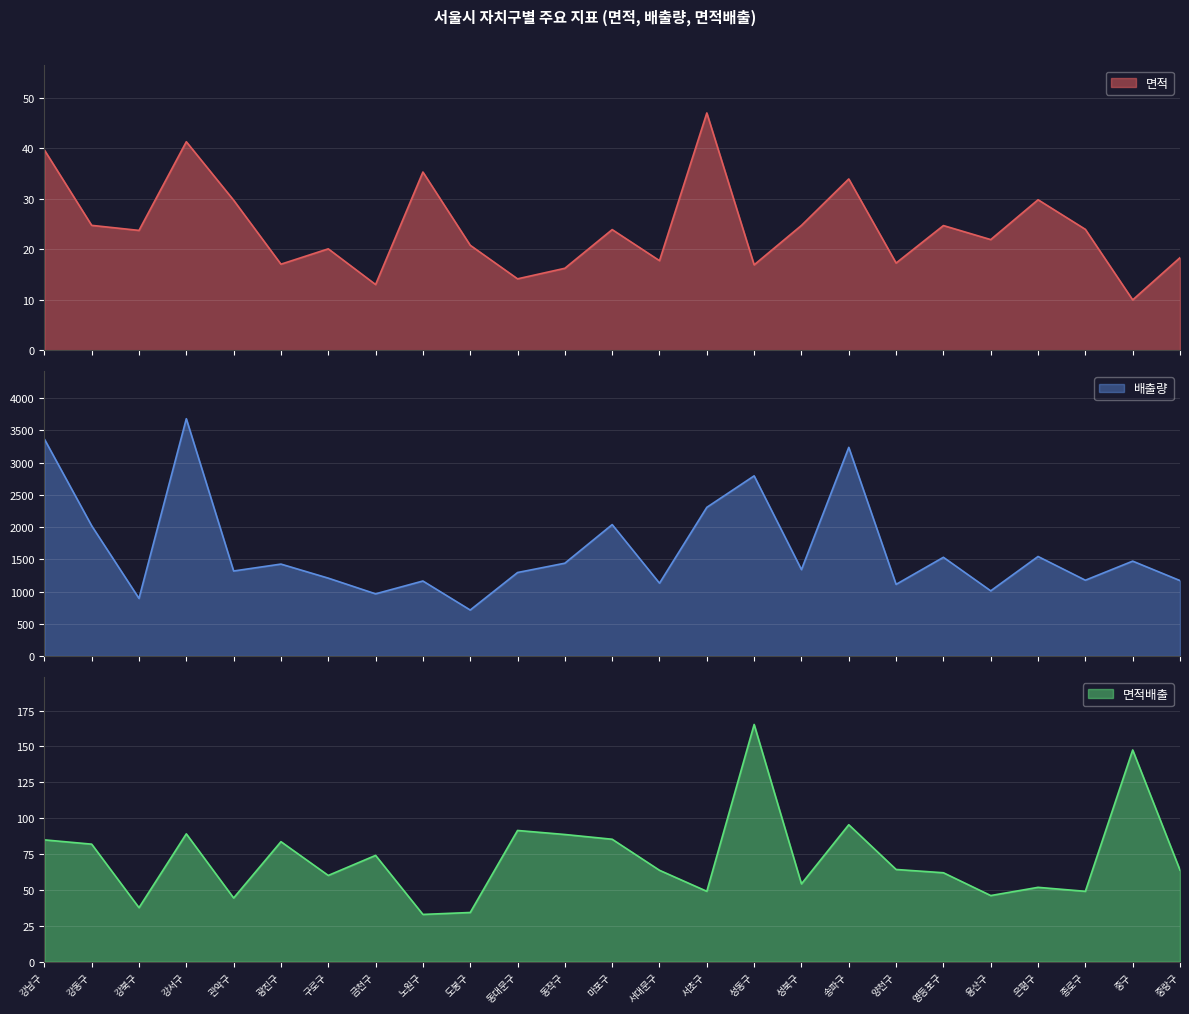

At which label does 배출량 reach its peak?

강서구